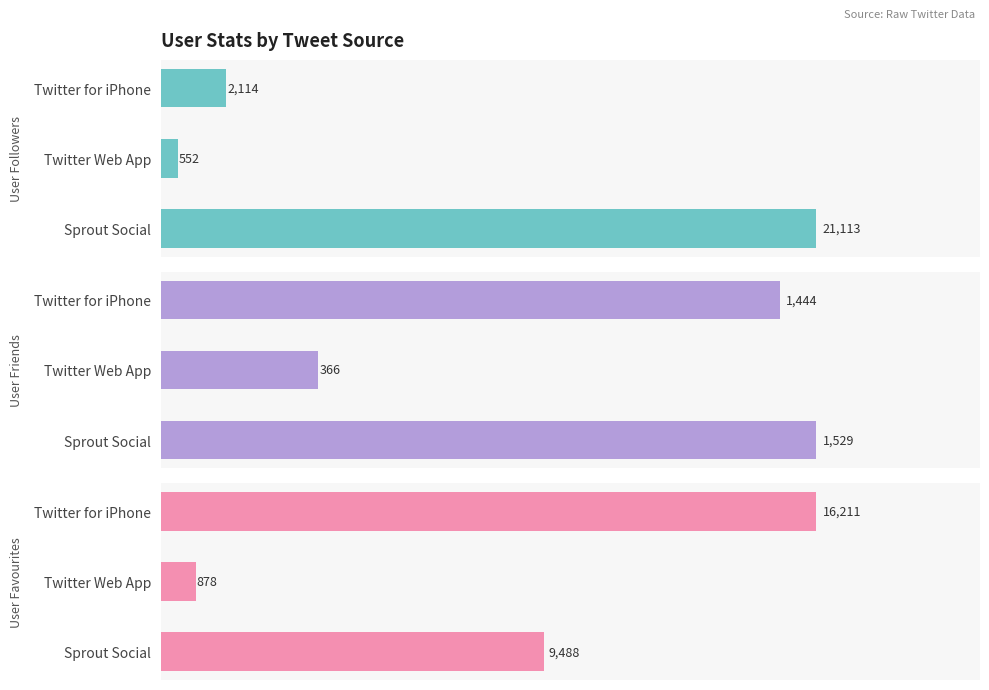

How many data points in User Favourites are less than 9488?

1